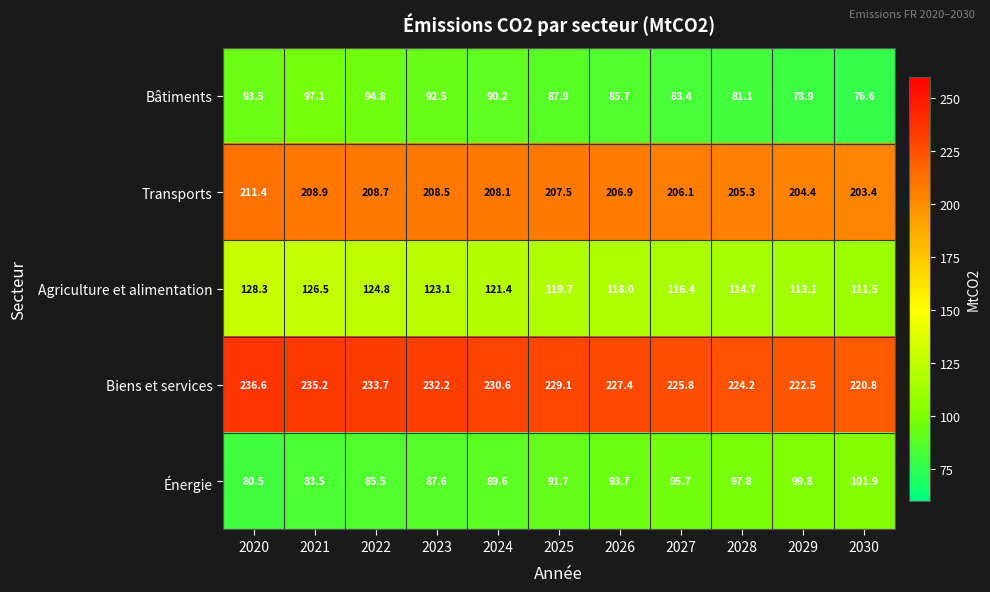

At which label is Énergie closest to 91?

2025